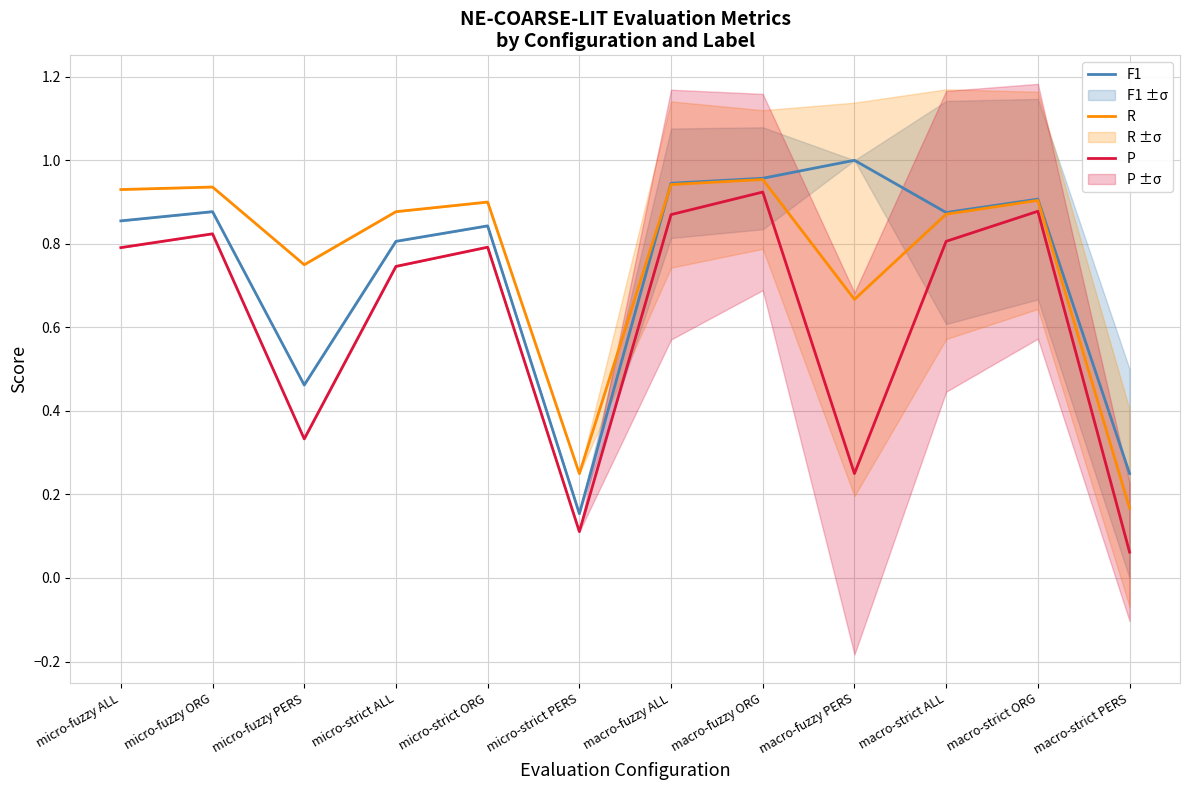

Where is the first local maximum for R?

micro-fuzzy ORG